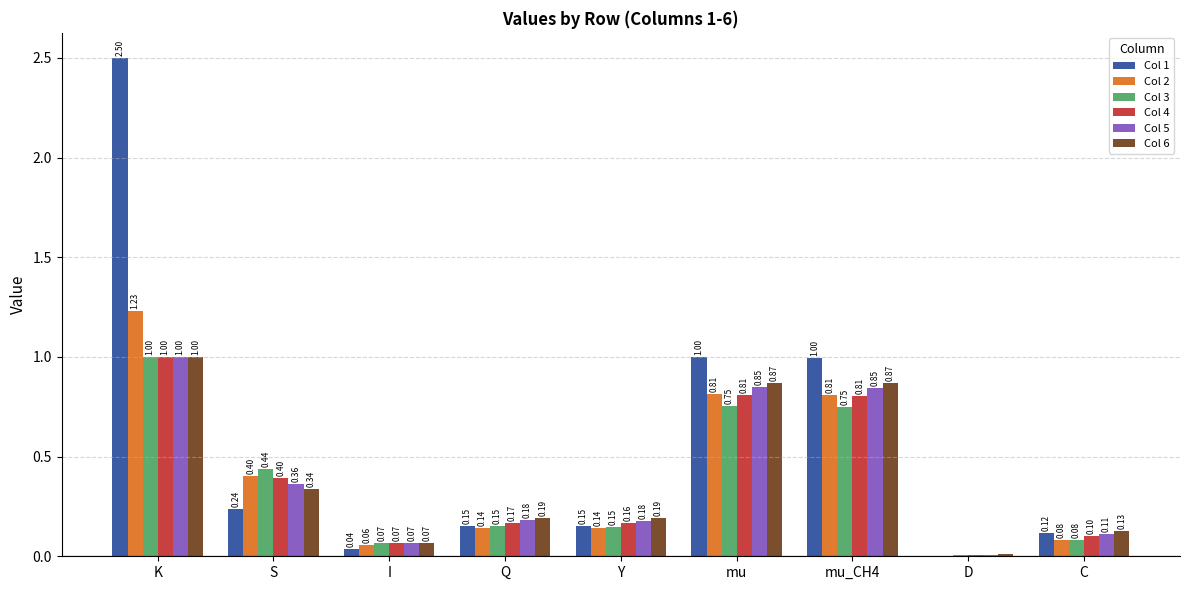

Which category has the highest value in the Col 3 series?

K